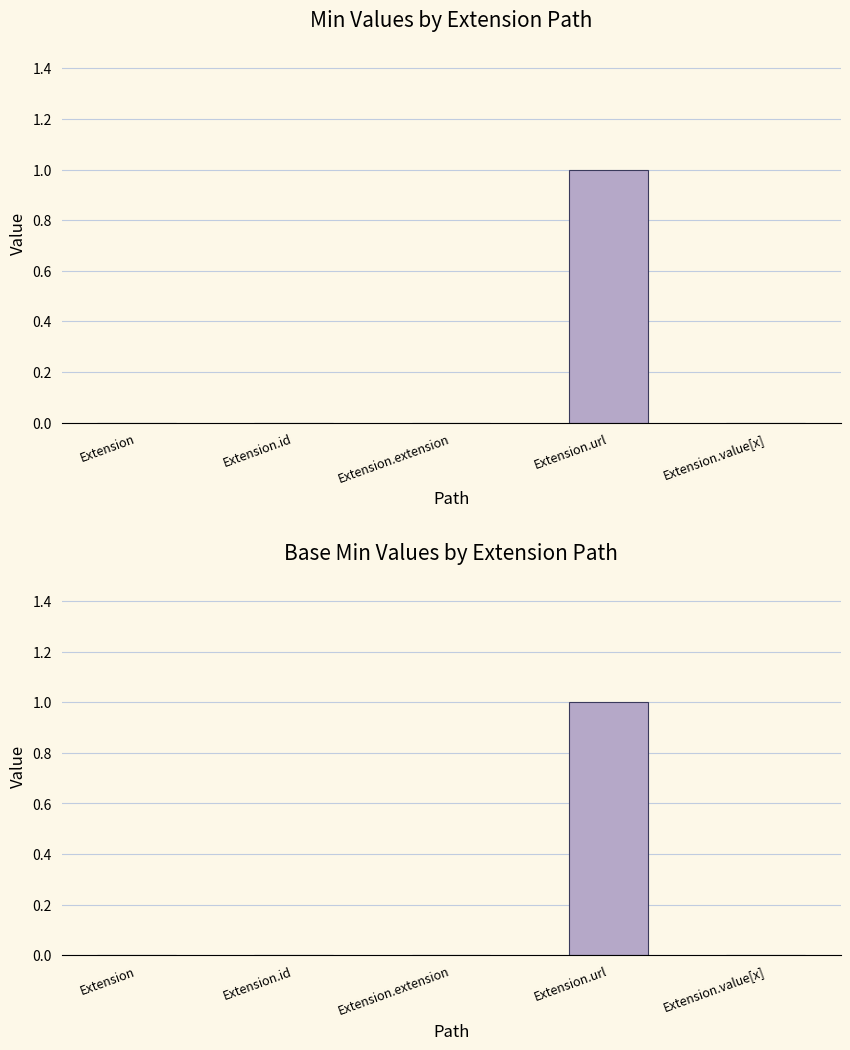

Reading left to right, what are all the values shown in this chart?

Min: 0	0	0	1	0
Base Min: 0	0	0	1	0